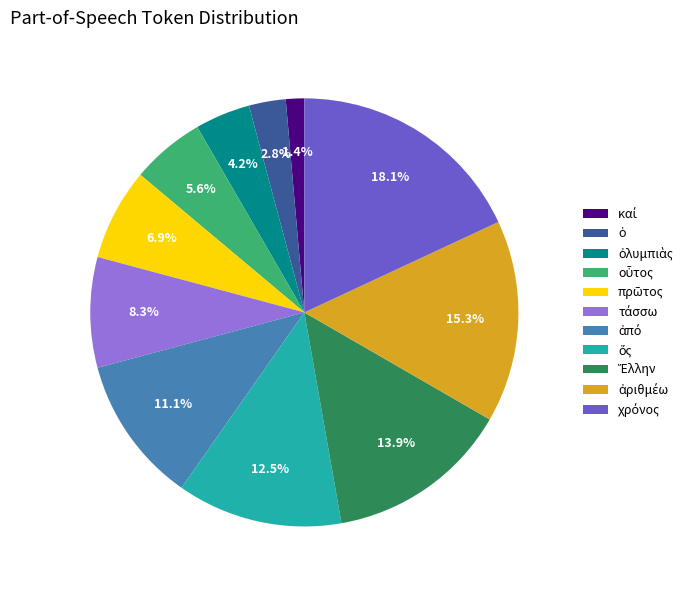

Is there any slice that represents more than half of the pie?

No